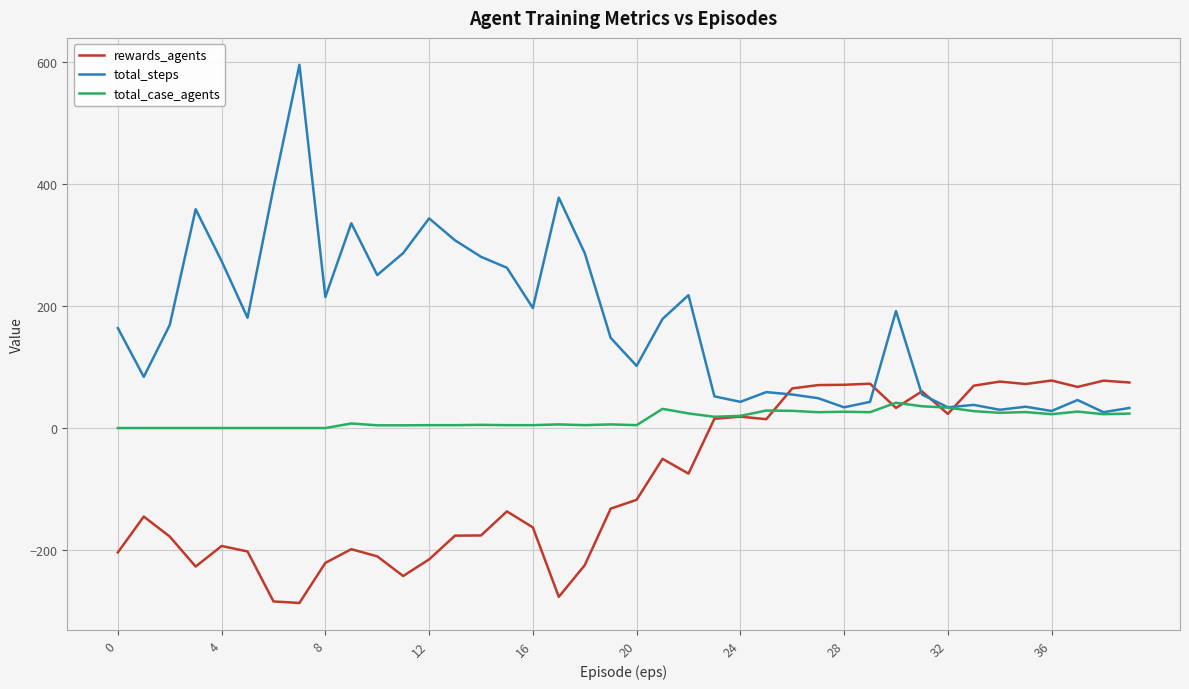

Which series has the widest spread of values?

total_steps